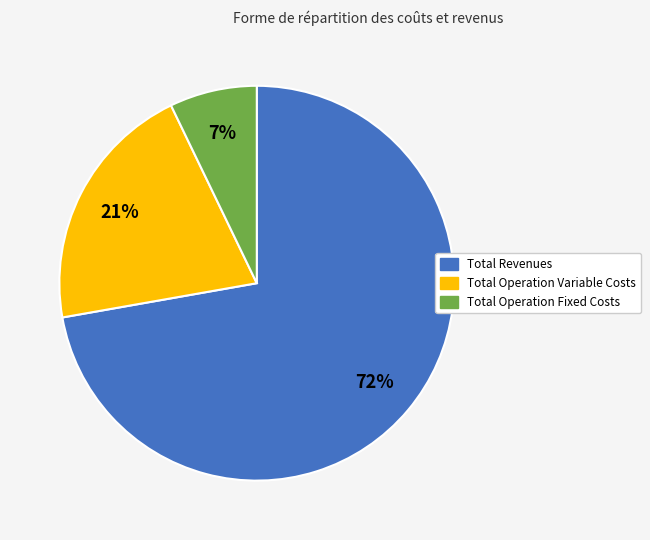

To the nearest percent, what is the average slice percentage?

33%